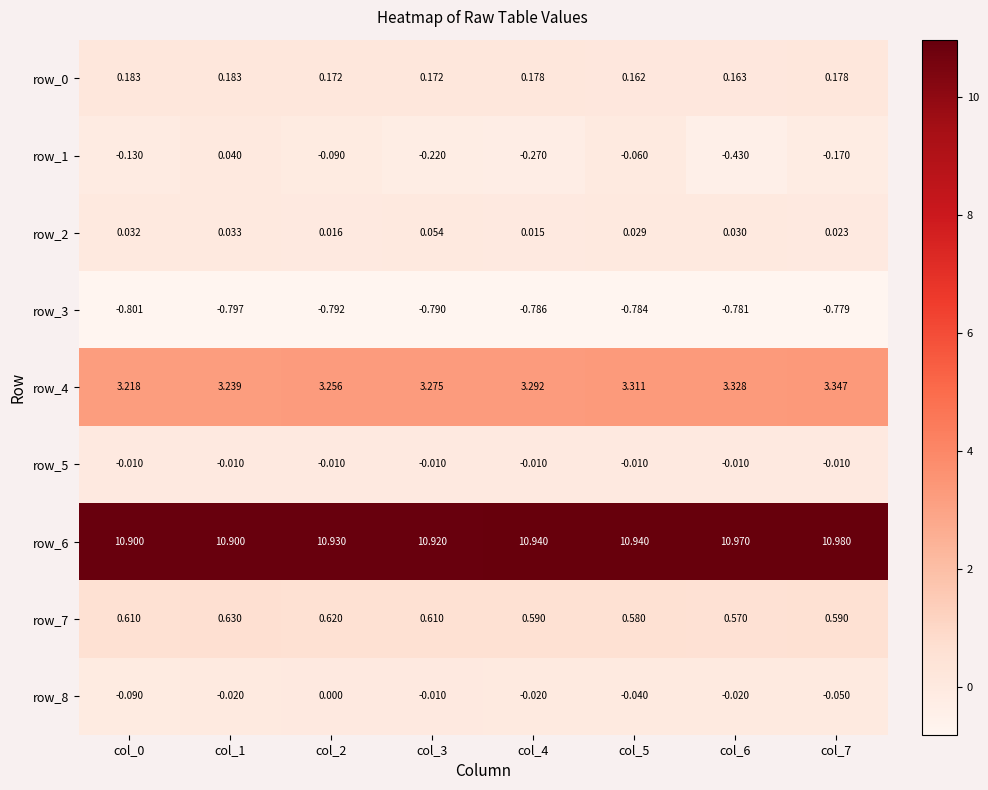

At which label is row_2 closest to 0?

col_4